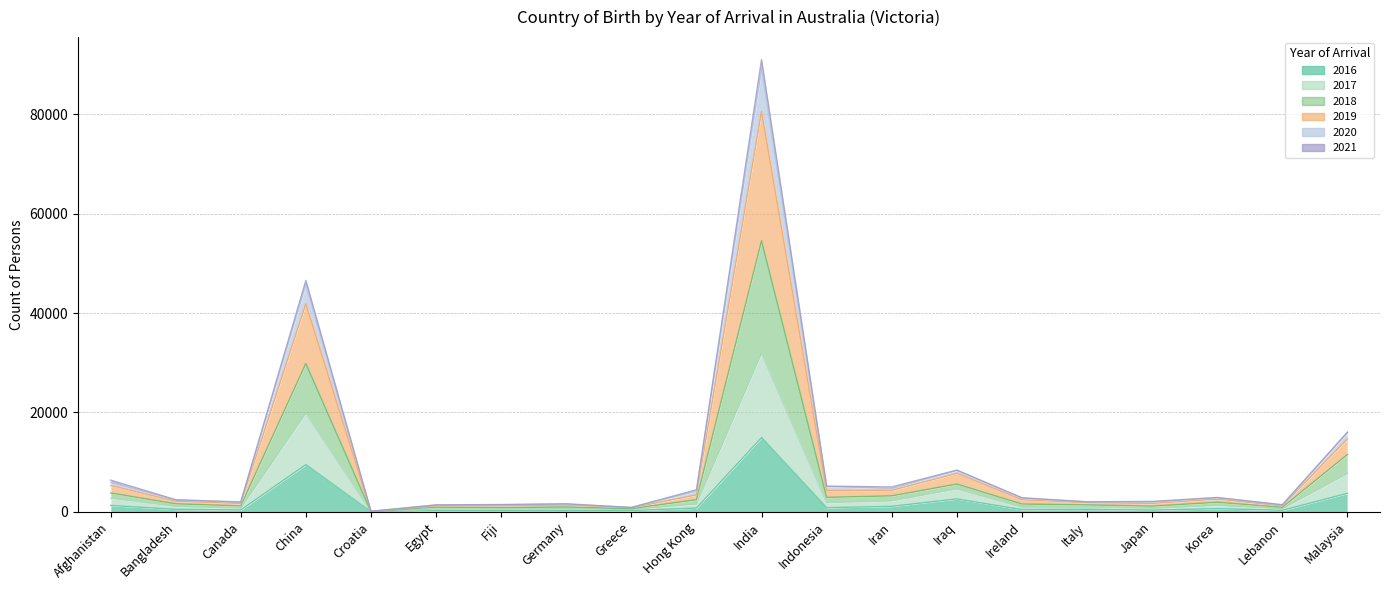

Between Iran and Canada, which is larger?

Iran